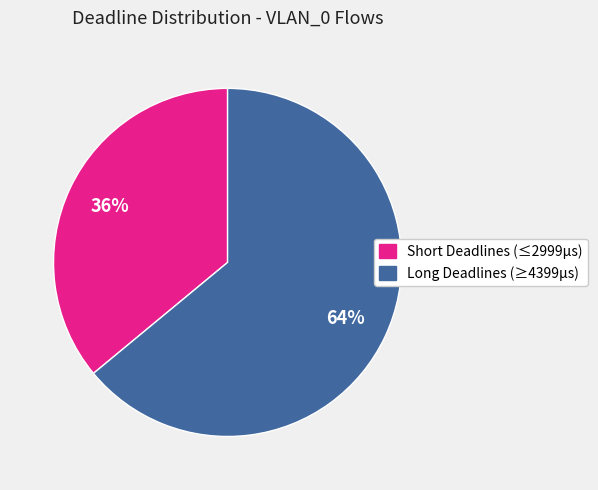

Is there a majority slice in this chart?

Yes